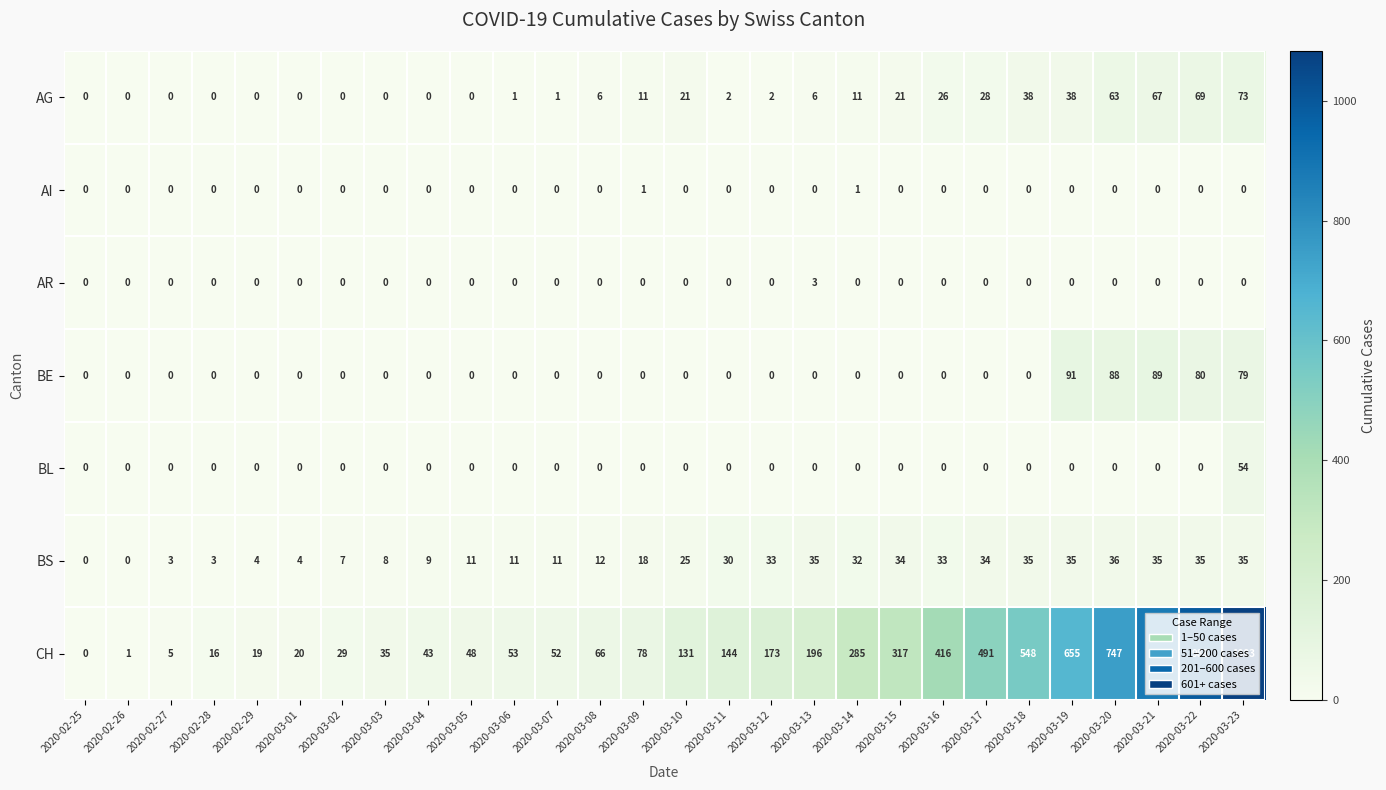

At how many categories does at least one series exceed 1079?

1